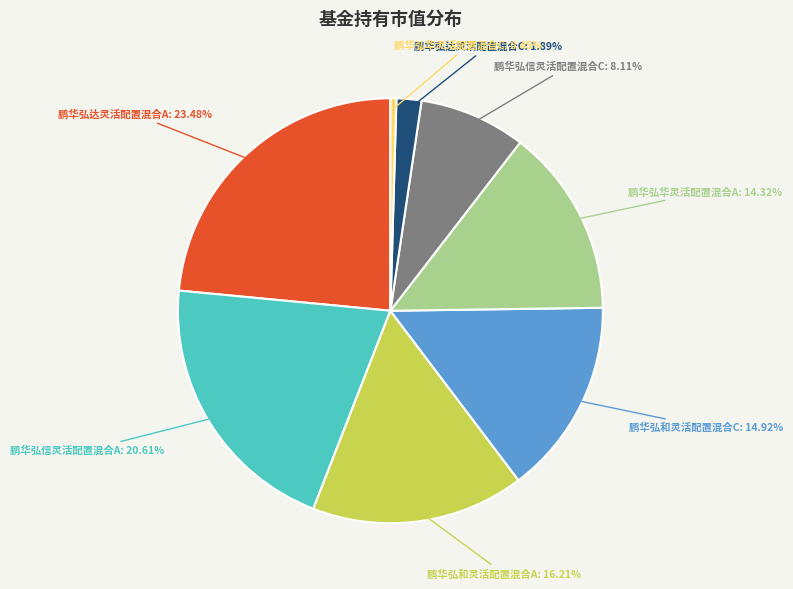

Is there any slice that represents more than half of the pie?

No